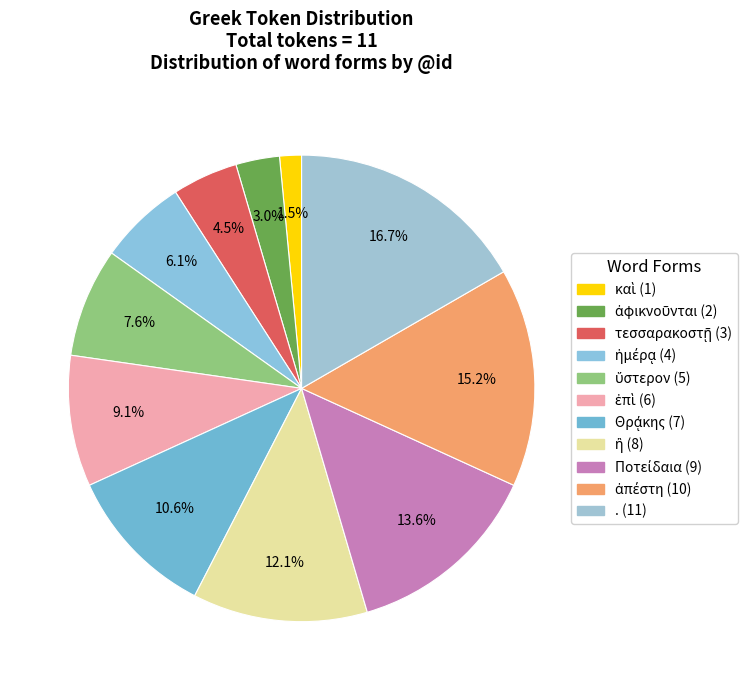

What is the largest slice in the pie chart?

.